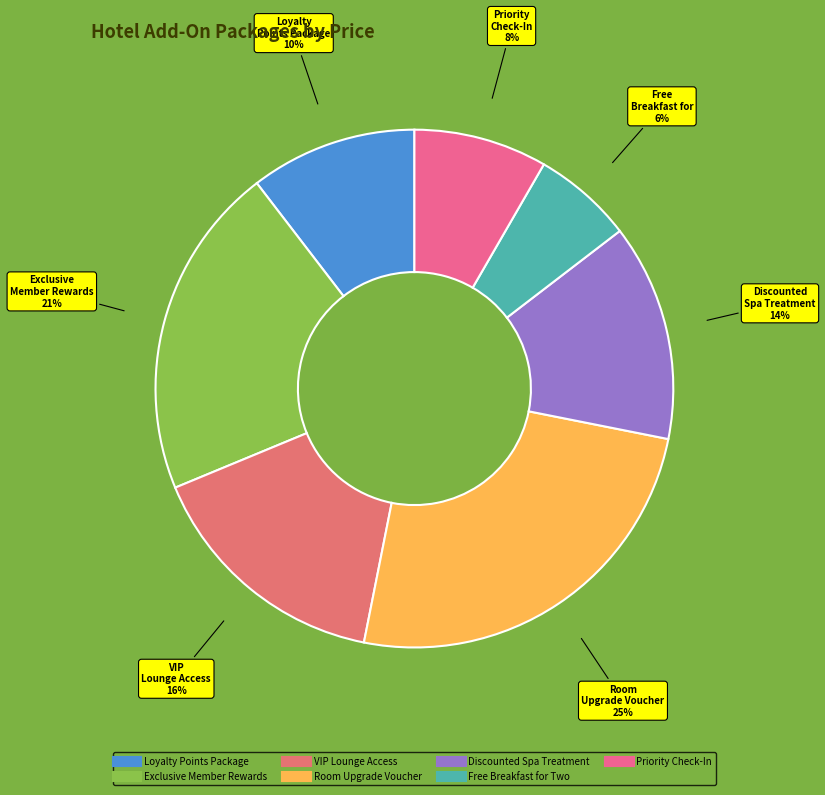

How many slices are in this pie chart?

7